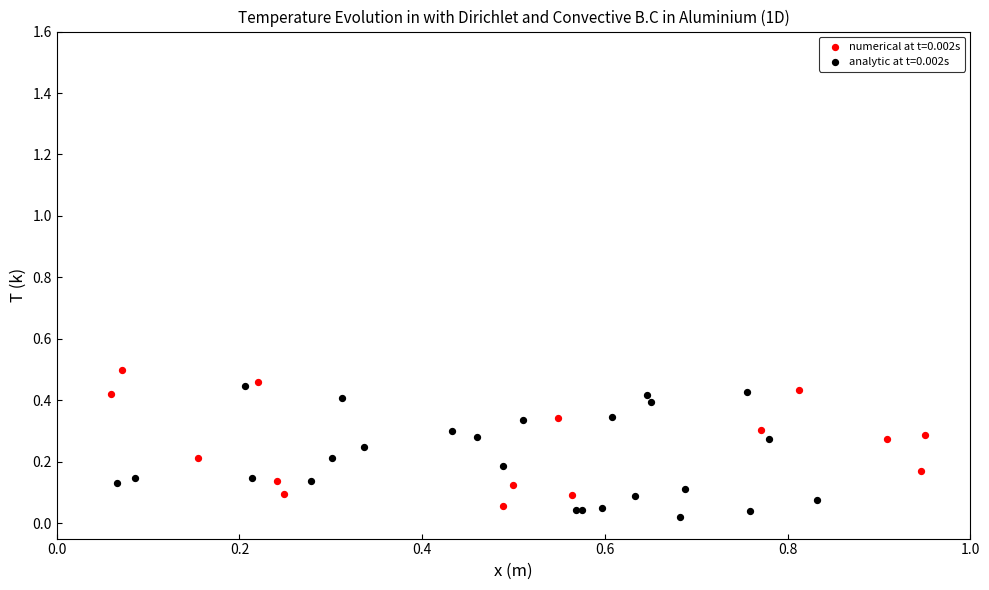

What are all the series names shown in the legend?

numerical at t=0.002s, analytic at t=0.002s